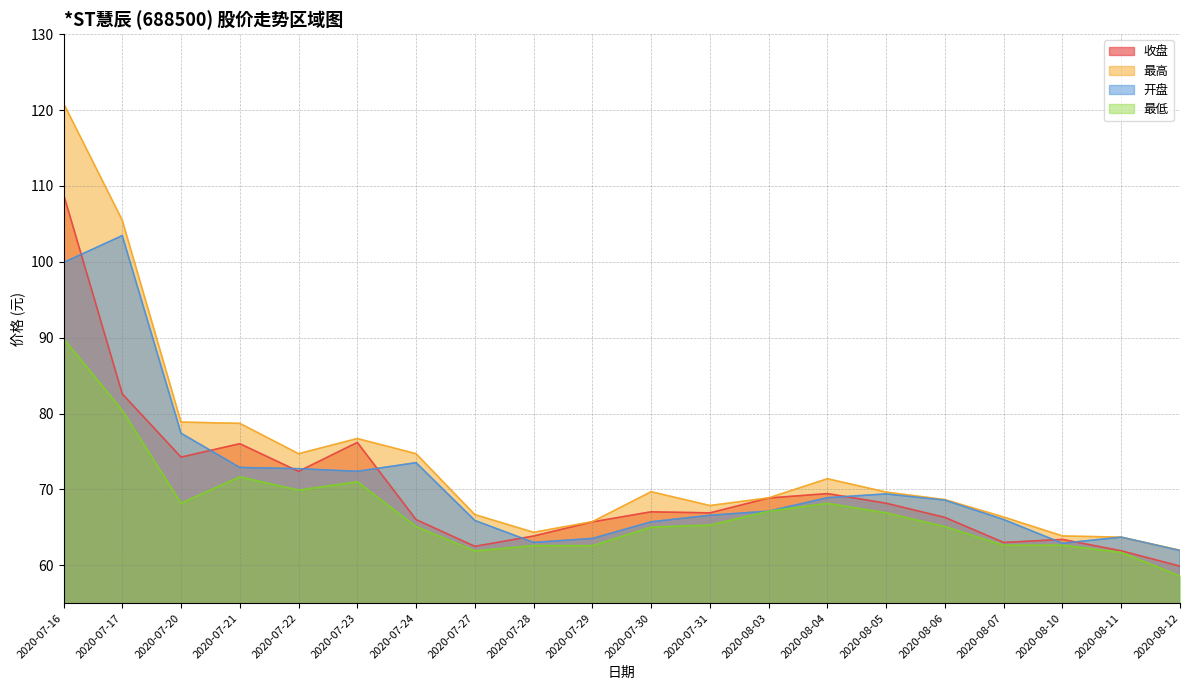

Which label corresponds to the smallest value in the chart?

2020-08-12